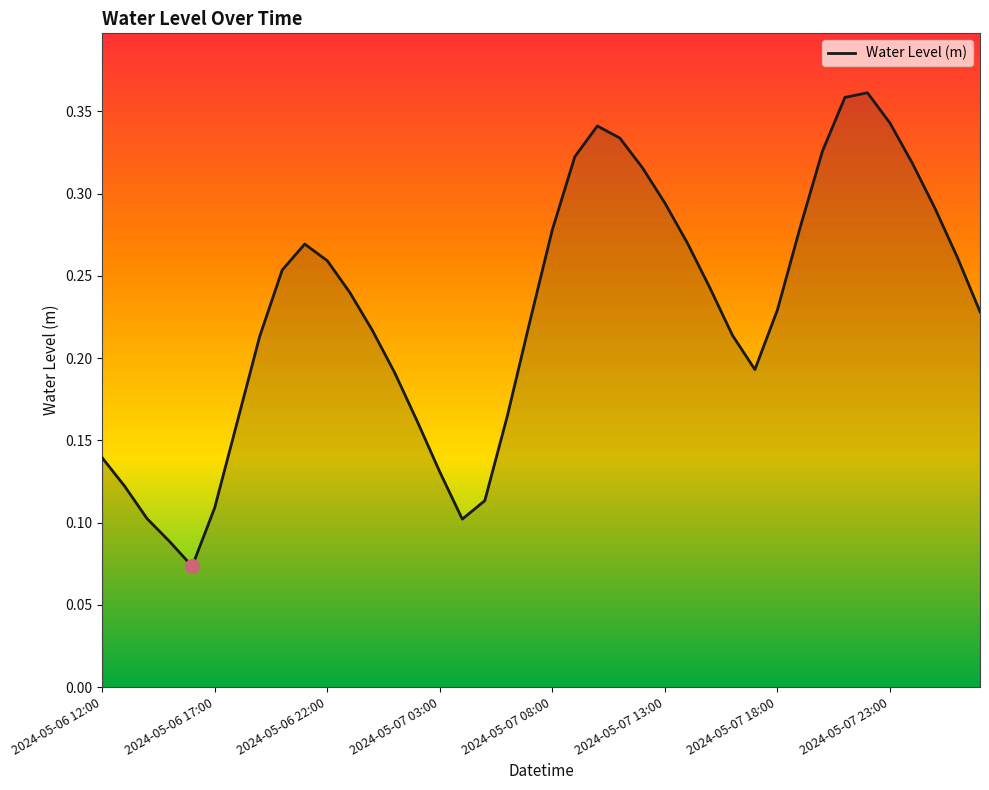

Is this an area chart (filled region under the line)?

Yes